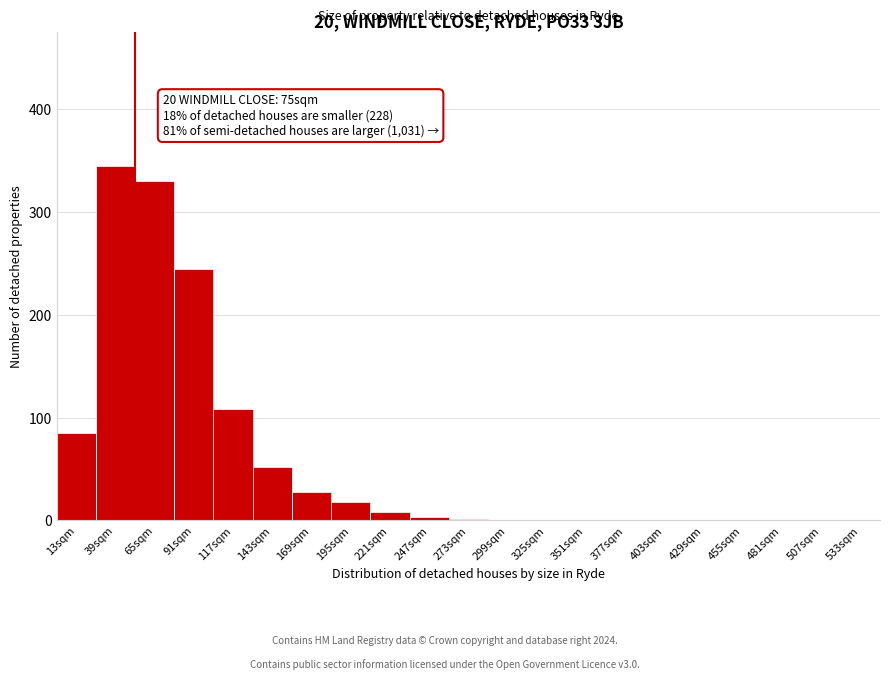

What is the greatest value displayed?

345